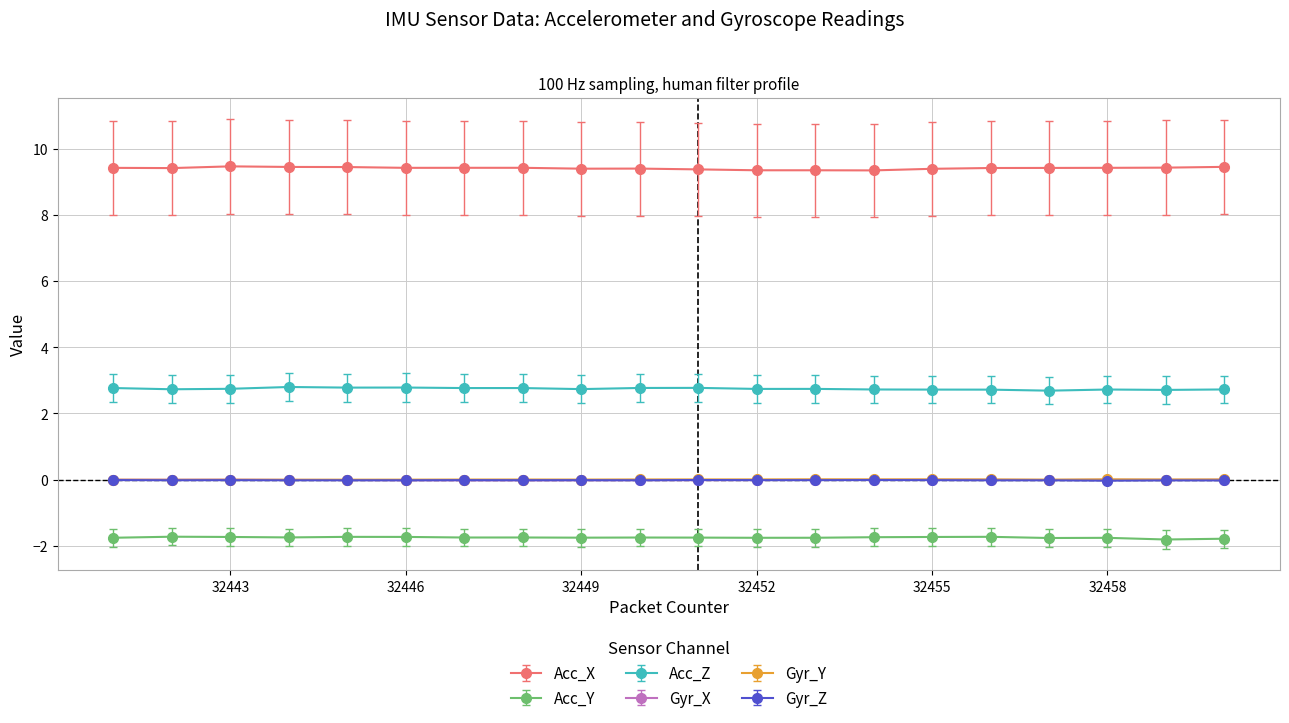

How many intersections are there between Gyr_Z and Gyr_X?

4